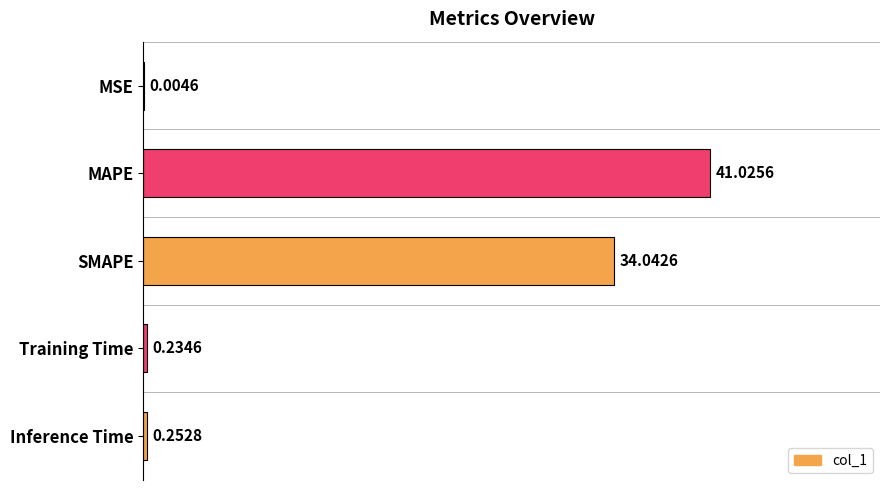

What is the sum of all values?

75.6